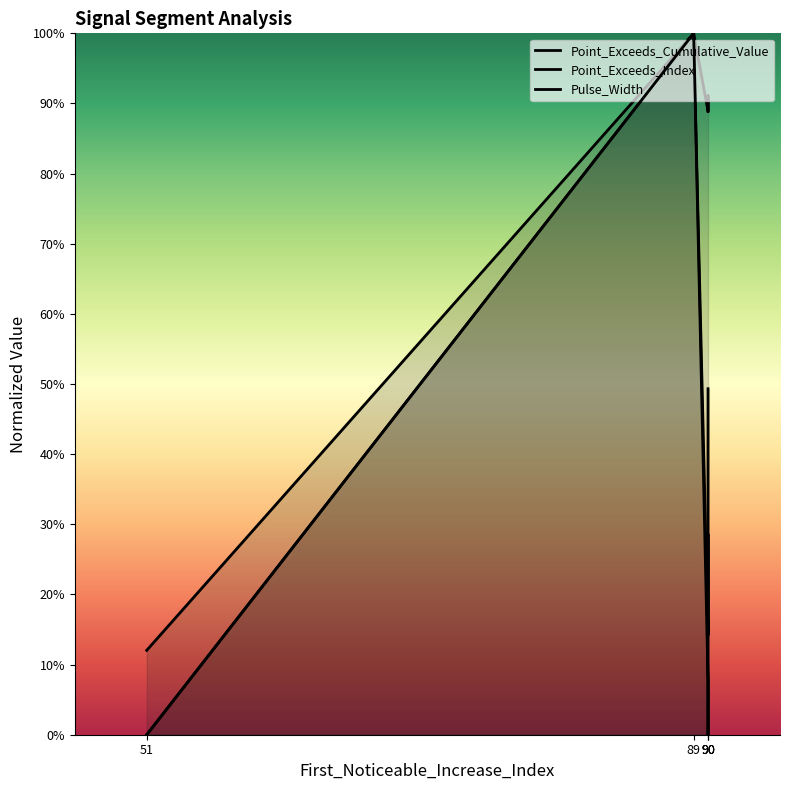

True or false: Point_Exceeds_Index and Point_Exceeds_Cumulative_Value cross at least once.

False